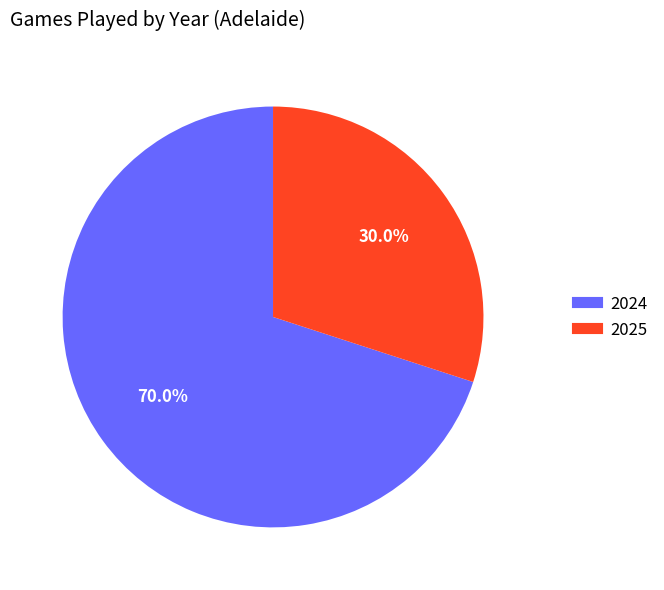

Does 2025 represent more than half of the total?

No